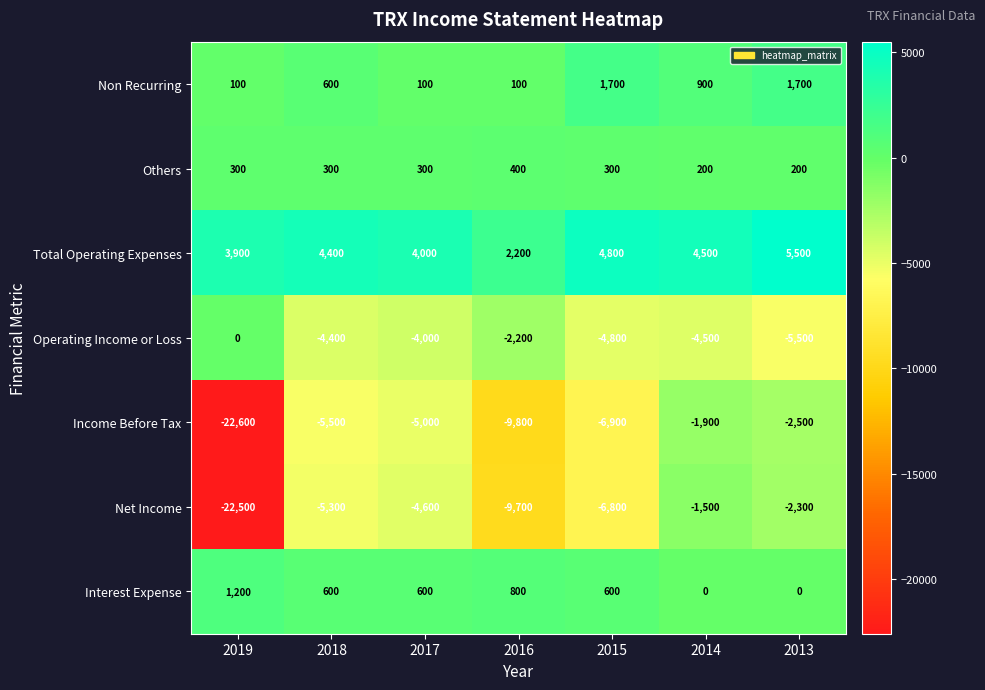

What is the difference between the maximum and second lowest values in the Operating Income or Loss series?

4800